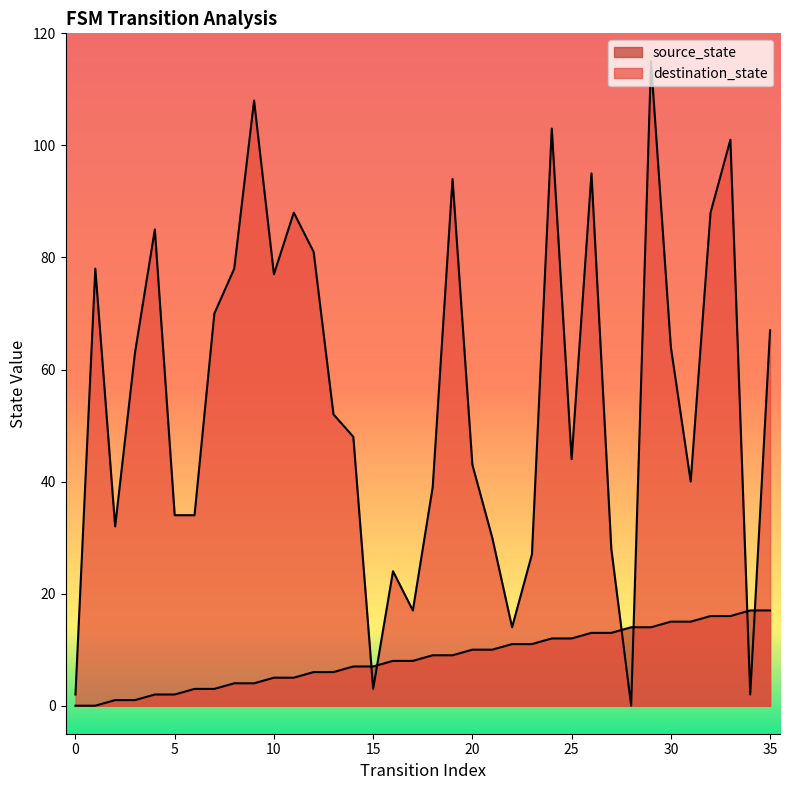

What is the spread (max minus min) of values at 4?

83